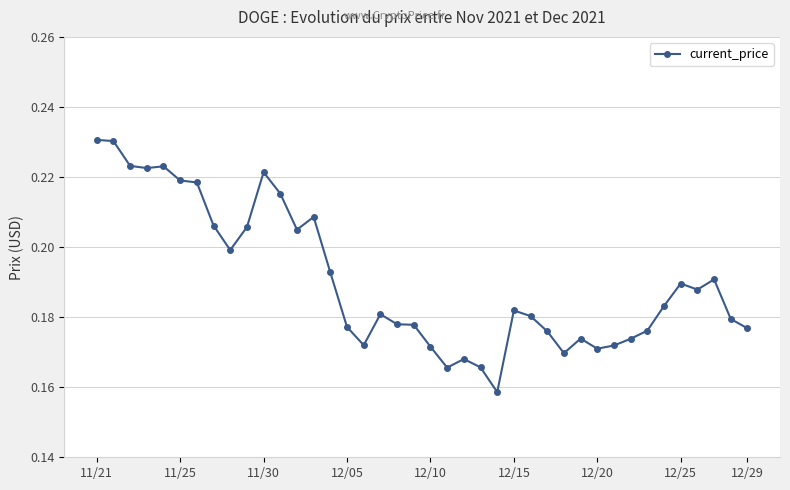

What is the sum of all values?

7.6